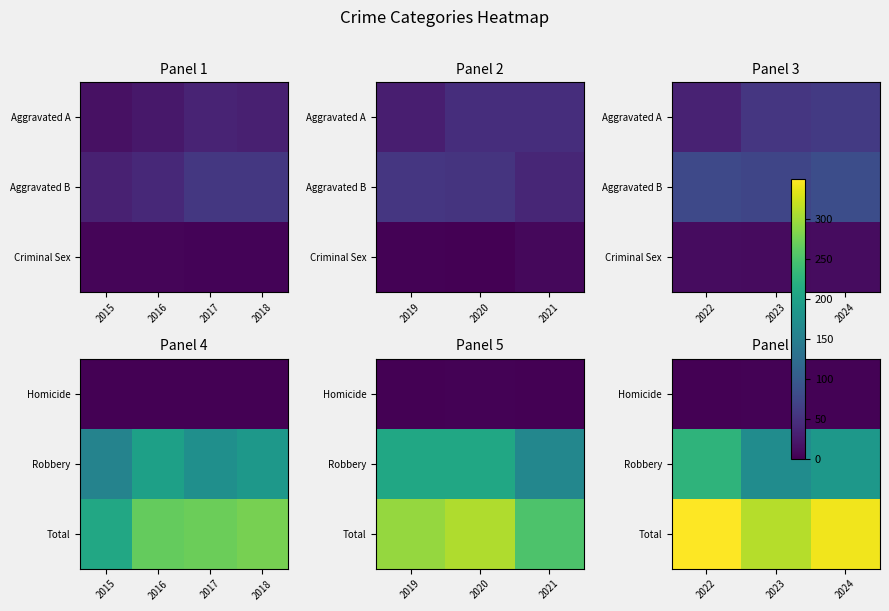

Which label corresponds to the smallest value in the chart?

2022